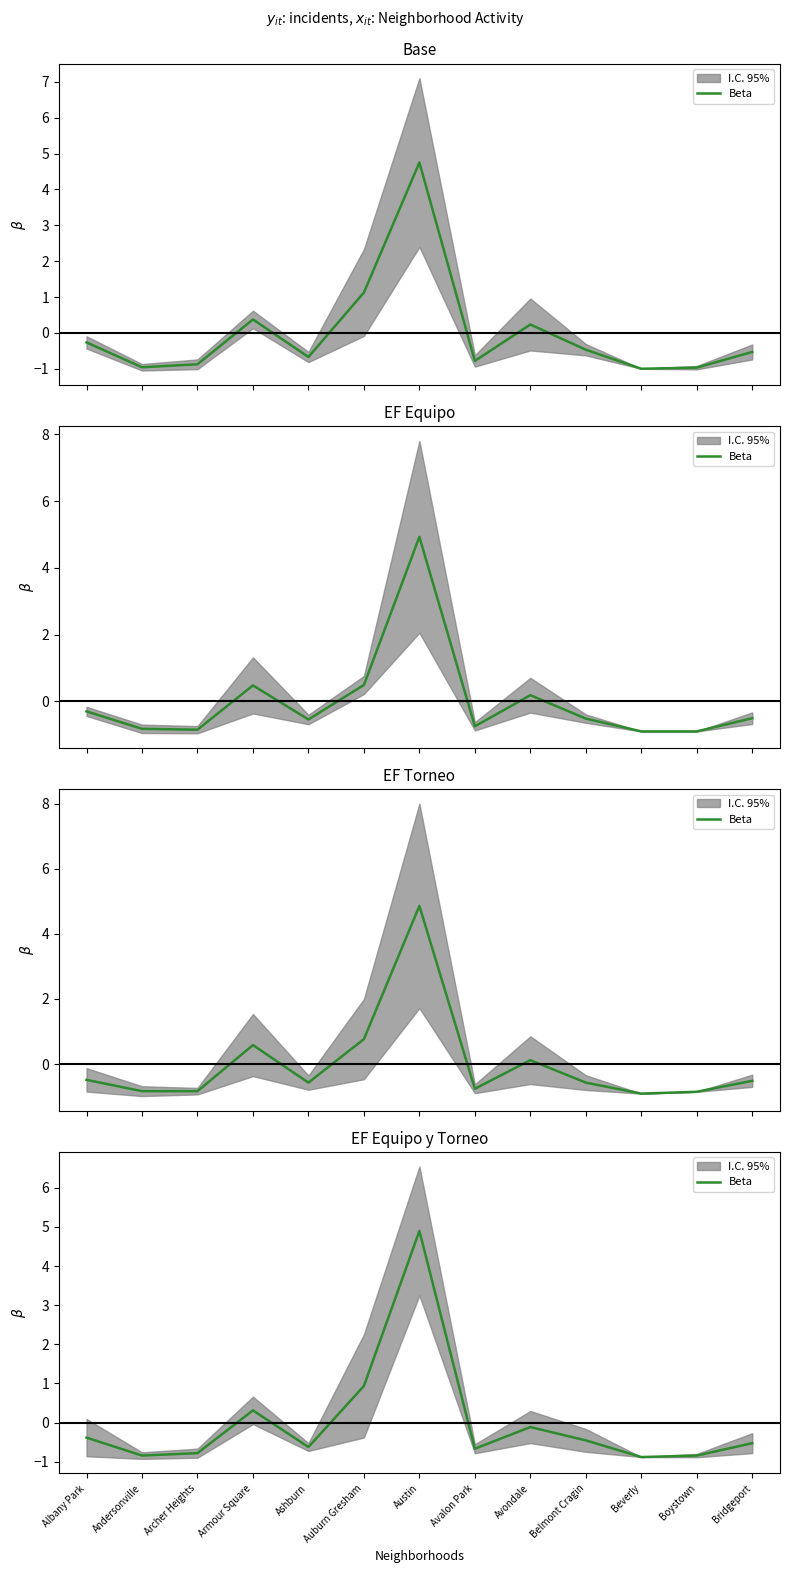

What is the change in value from Archer Heights to Beverly?

-0.1